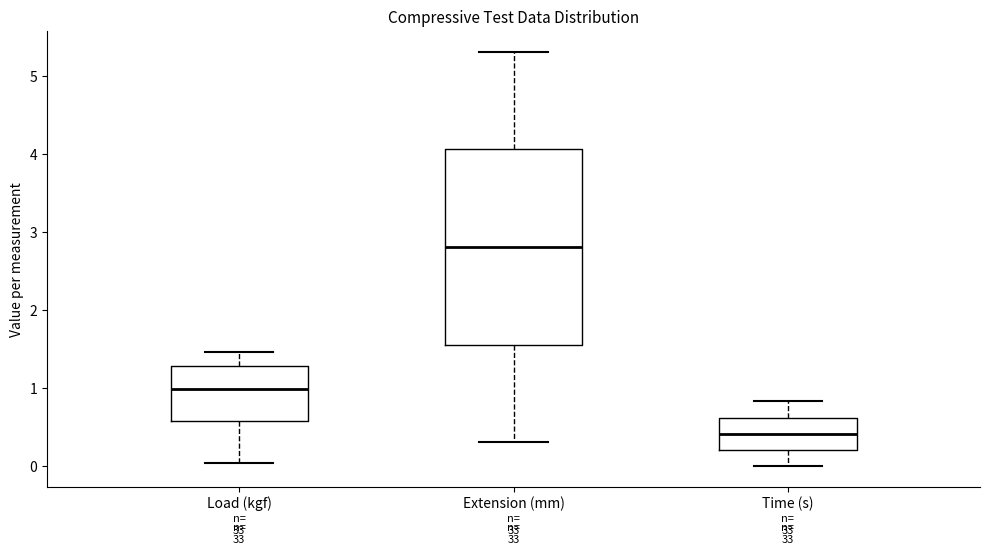

Where is the lower edge of the box for Extension (mm) on the y-axis? The values are not printed on the chart, so give them approximately, as read against the axis.

1.6